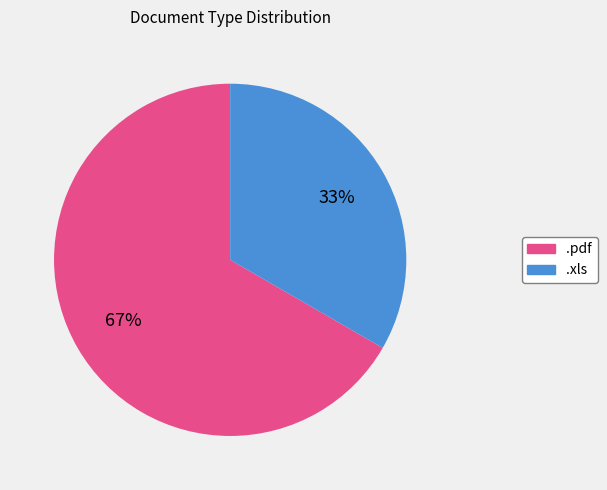

To the nearest percent, what is the average slice percentage?

50%